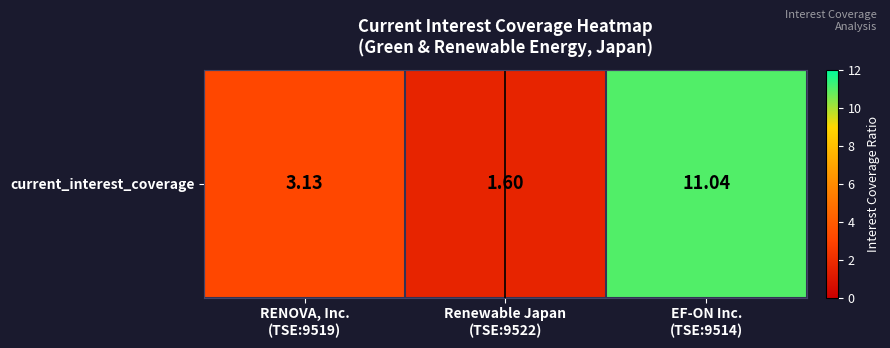

Which category has the lowest value across all series?

Renewable Japan
(TSE:9522)